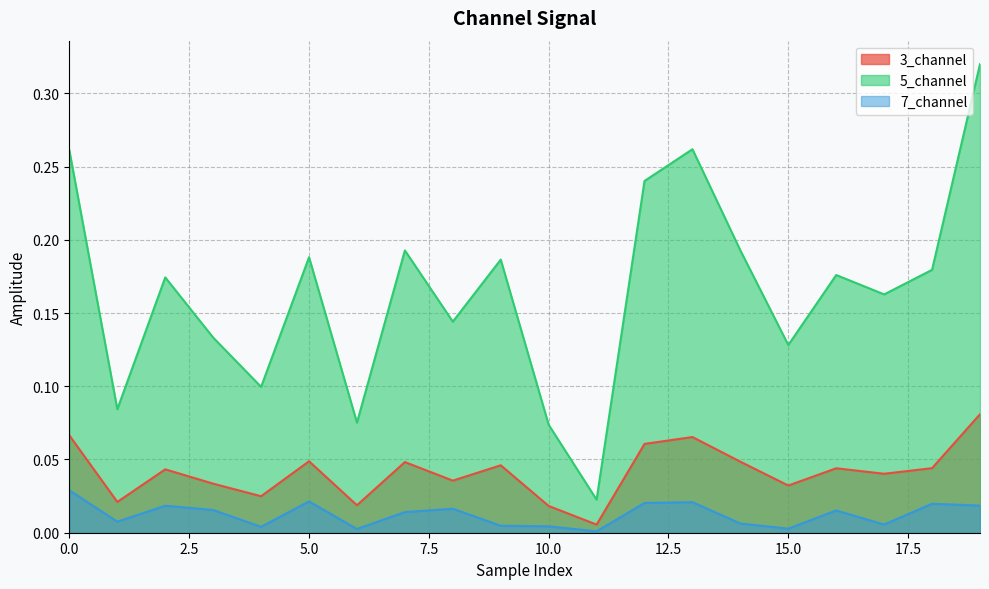

True or false: 7_channel and 5_channel intersect in this chart.

False